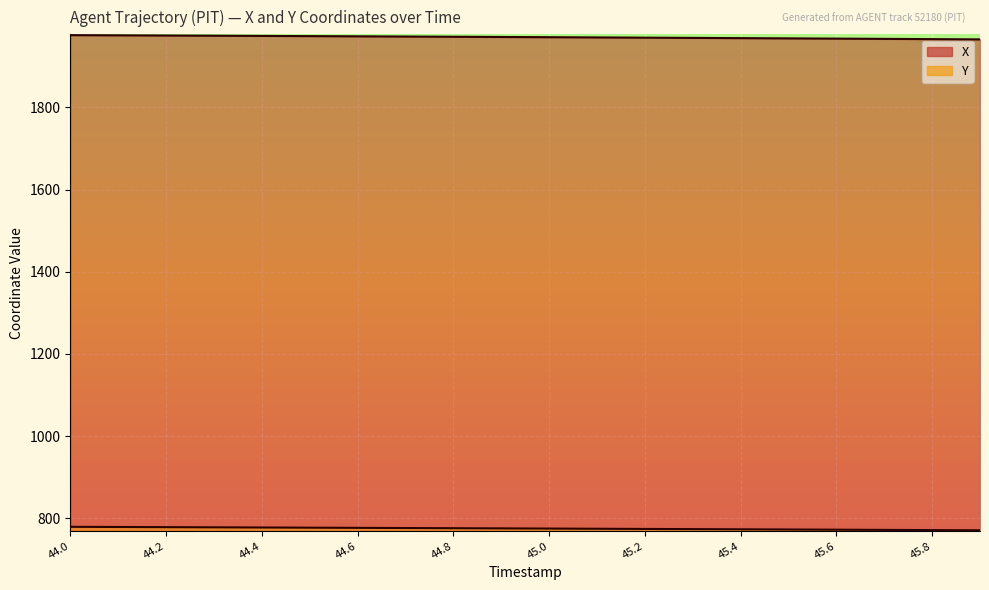

What is the maximum value shown in the chart?

1975.9